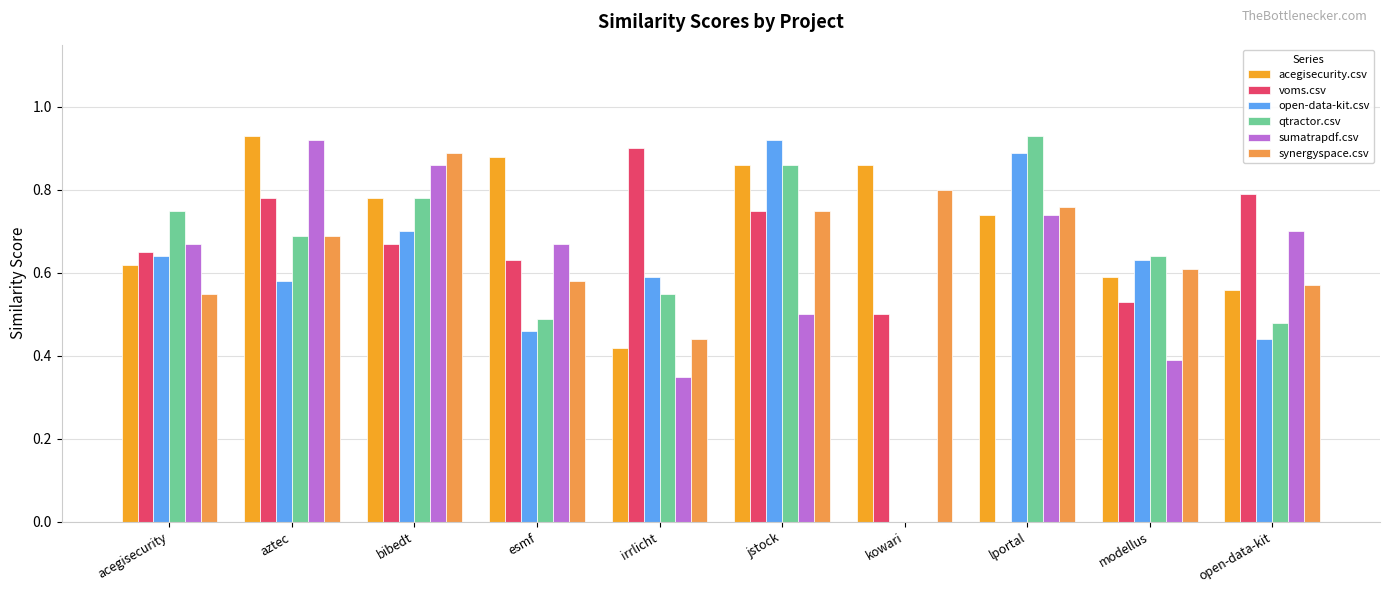

What is the sum of the voms.csv values at esmf and kowari?

1.1